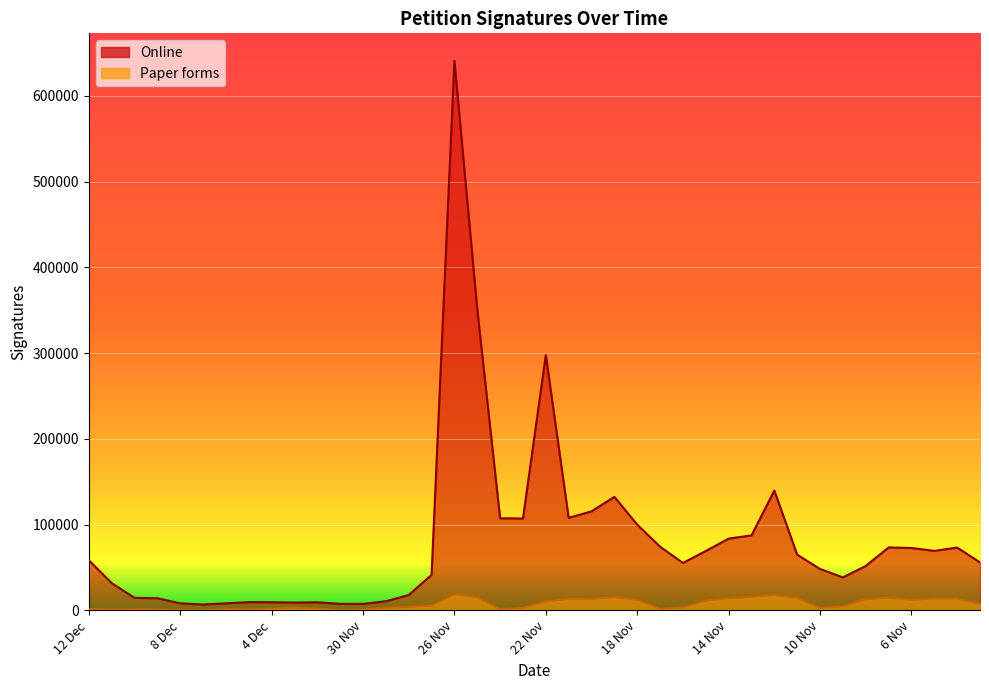

What is the difference between the maximum and minimum values in the Paper forms series?

18841